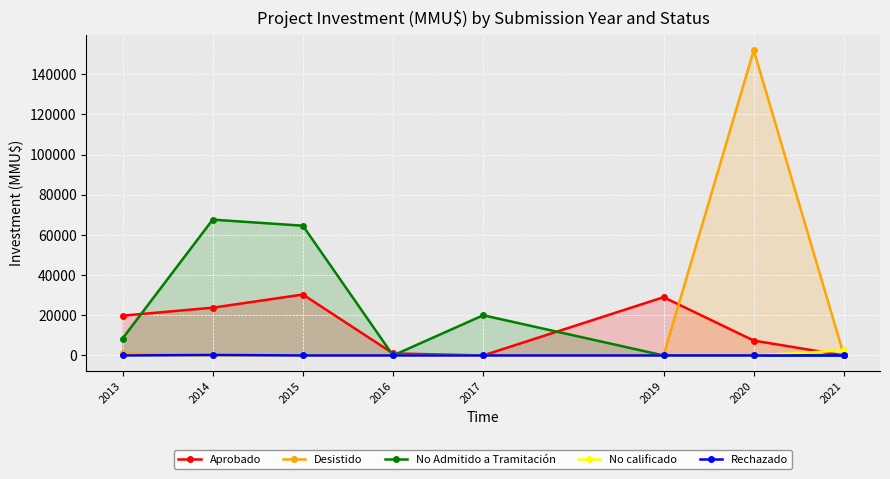

Rank the categories by No calificado value from lowest to highest.

2013, 2014, 2015, 2016, 2017, 2019, 2020, 2021